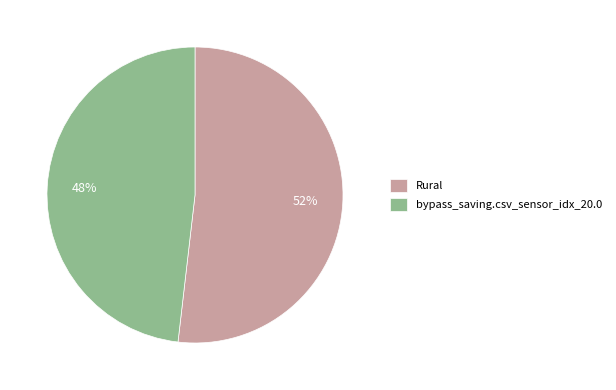

Which category accounts for the majority?

Rural